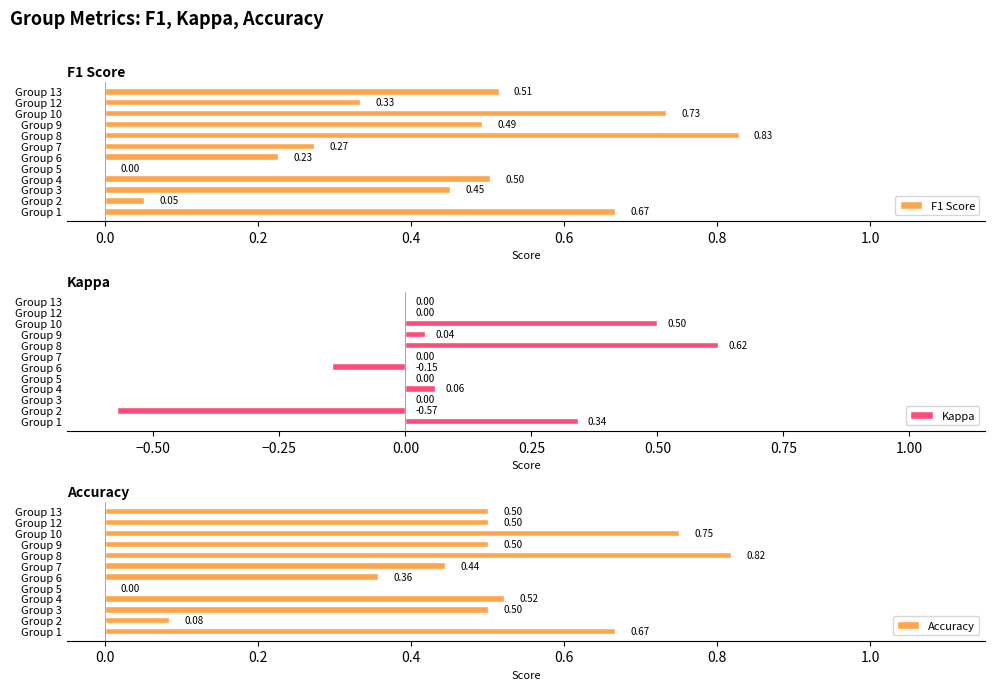

What is the sum of the Kappa values at Group 1 and Group 4?

0.4